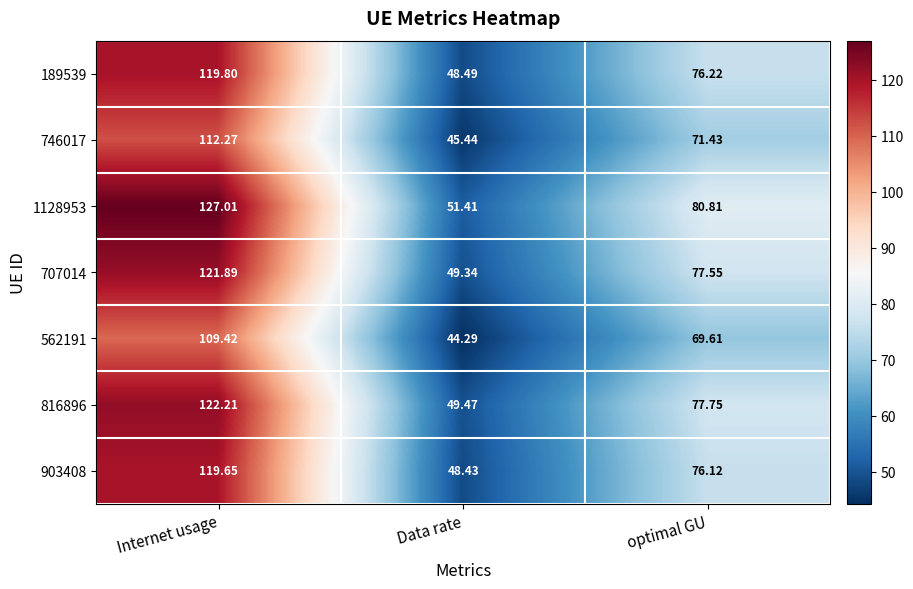

Rank the categories by 189539 value from lowest to highest.

Data rate, optimal GU, Internet usage